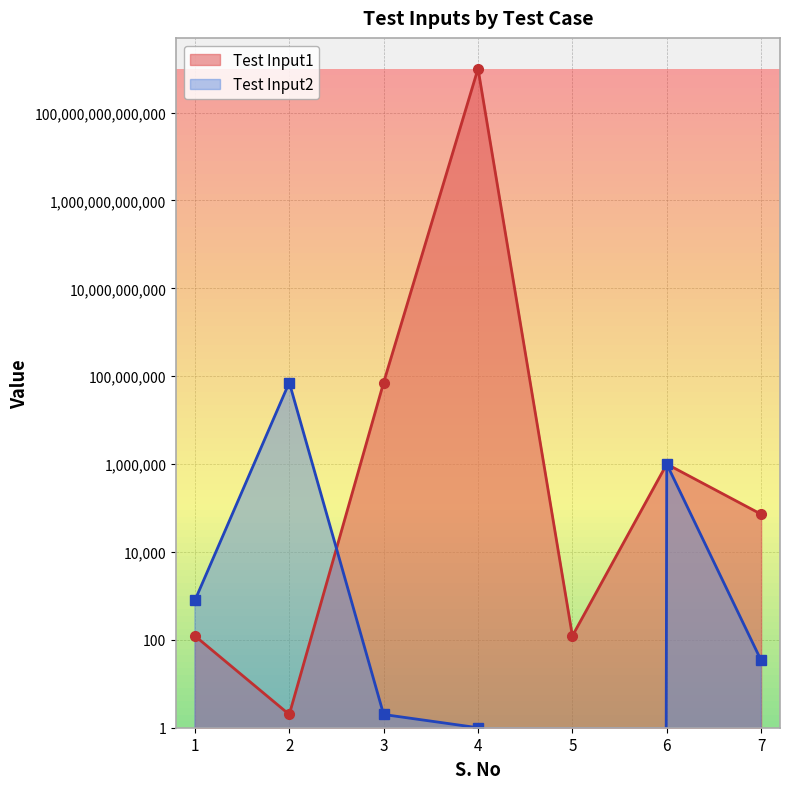

What is the maximum value for Test Input2?

71827391